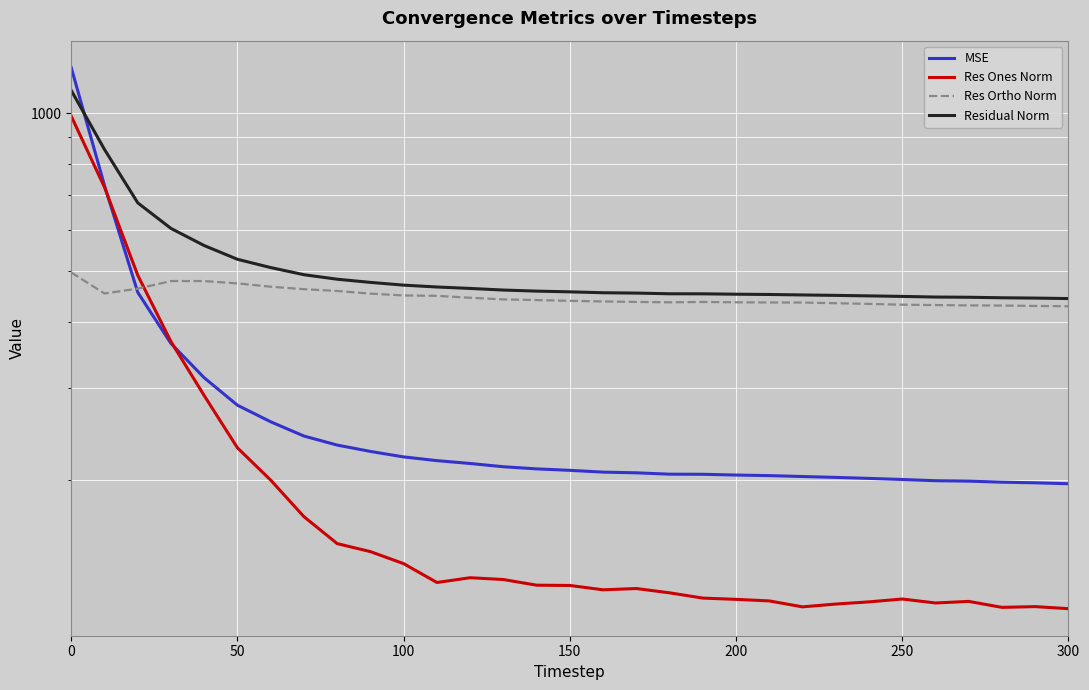

What is the smallest value displayed?

113.6